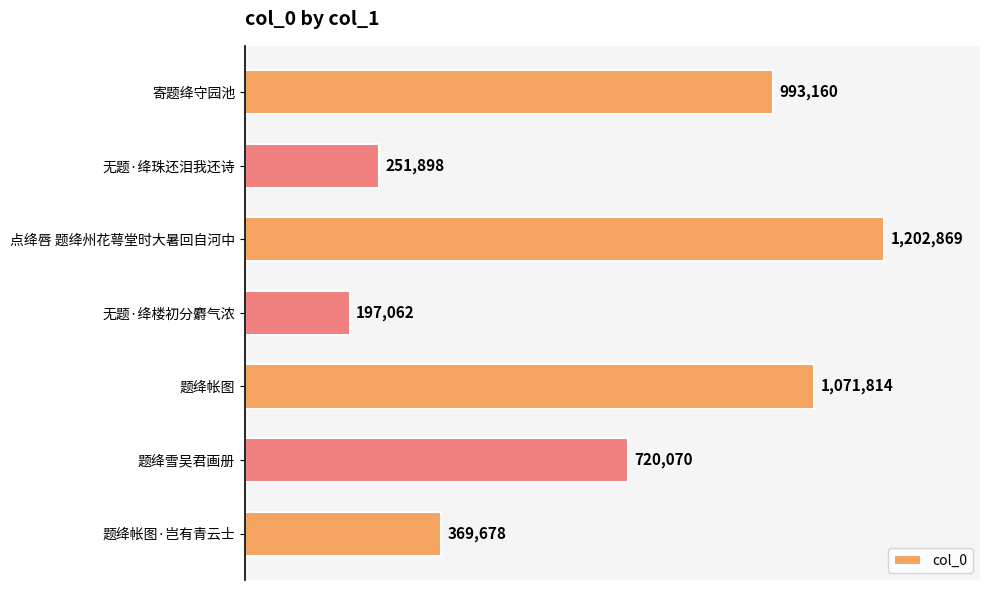

Does the chart contain any negative values?

No